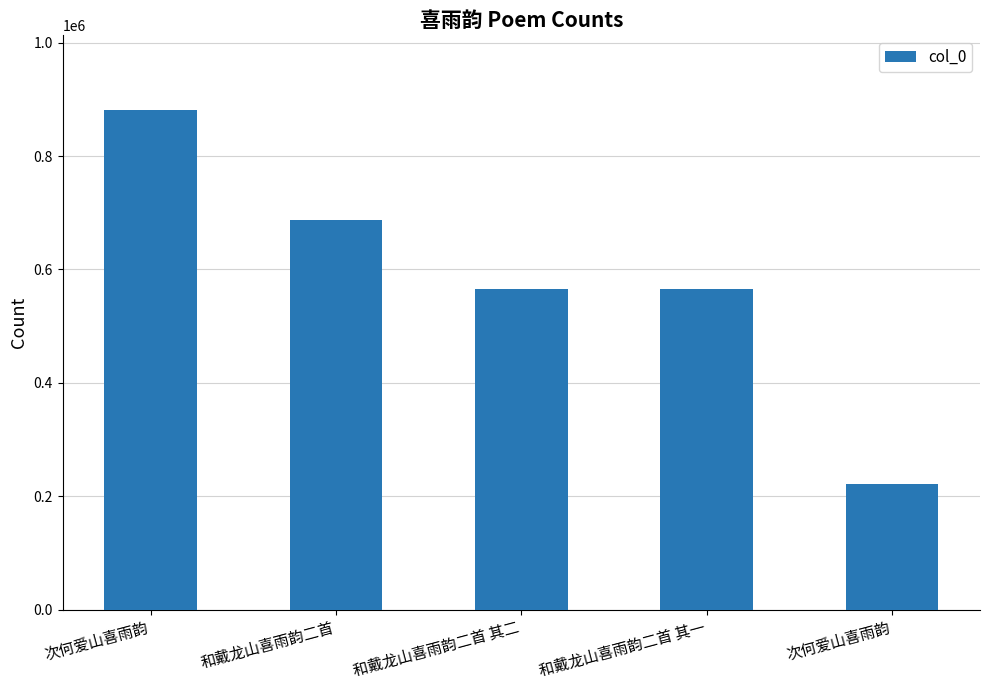

Between 和戴龙山喜雨韵二首 and 和戴龙山喜雨韵二首 其一, which is larger?

和戴龙山喜雨韵二首